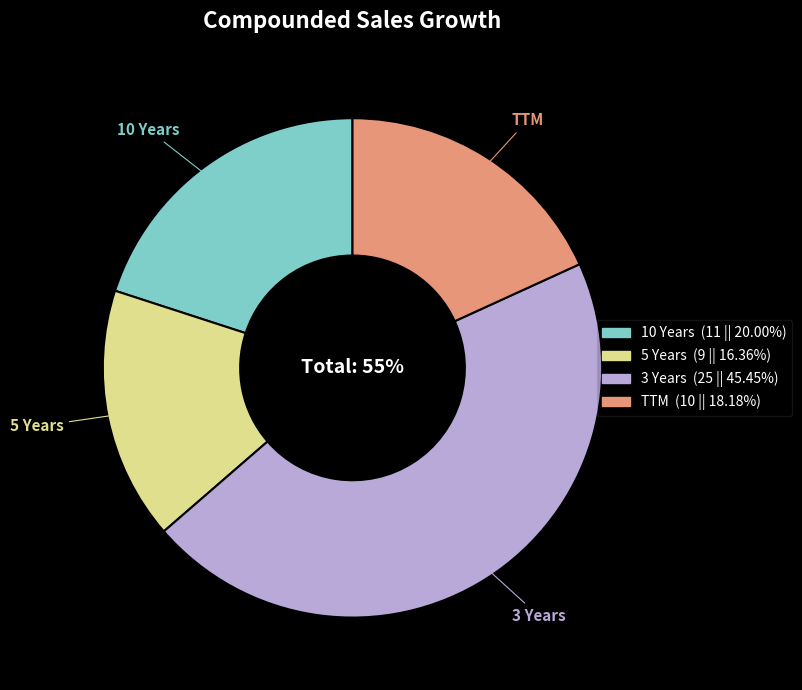

Combined, what portion of the pie is 5 Years and 3 Years?

61.8%